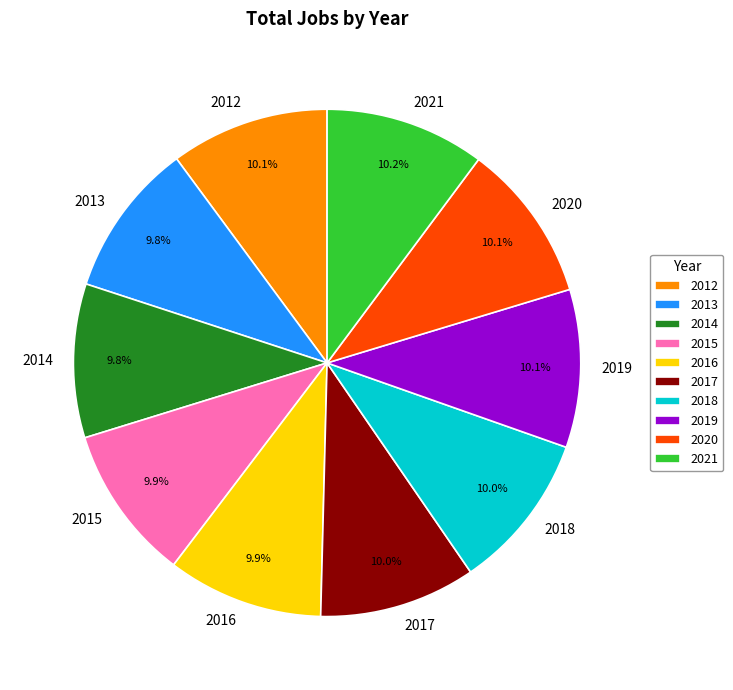

Count the number of slices in the pie.

10